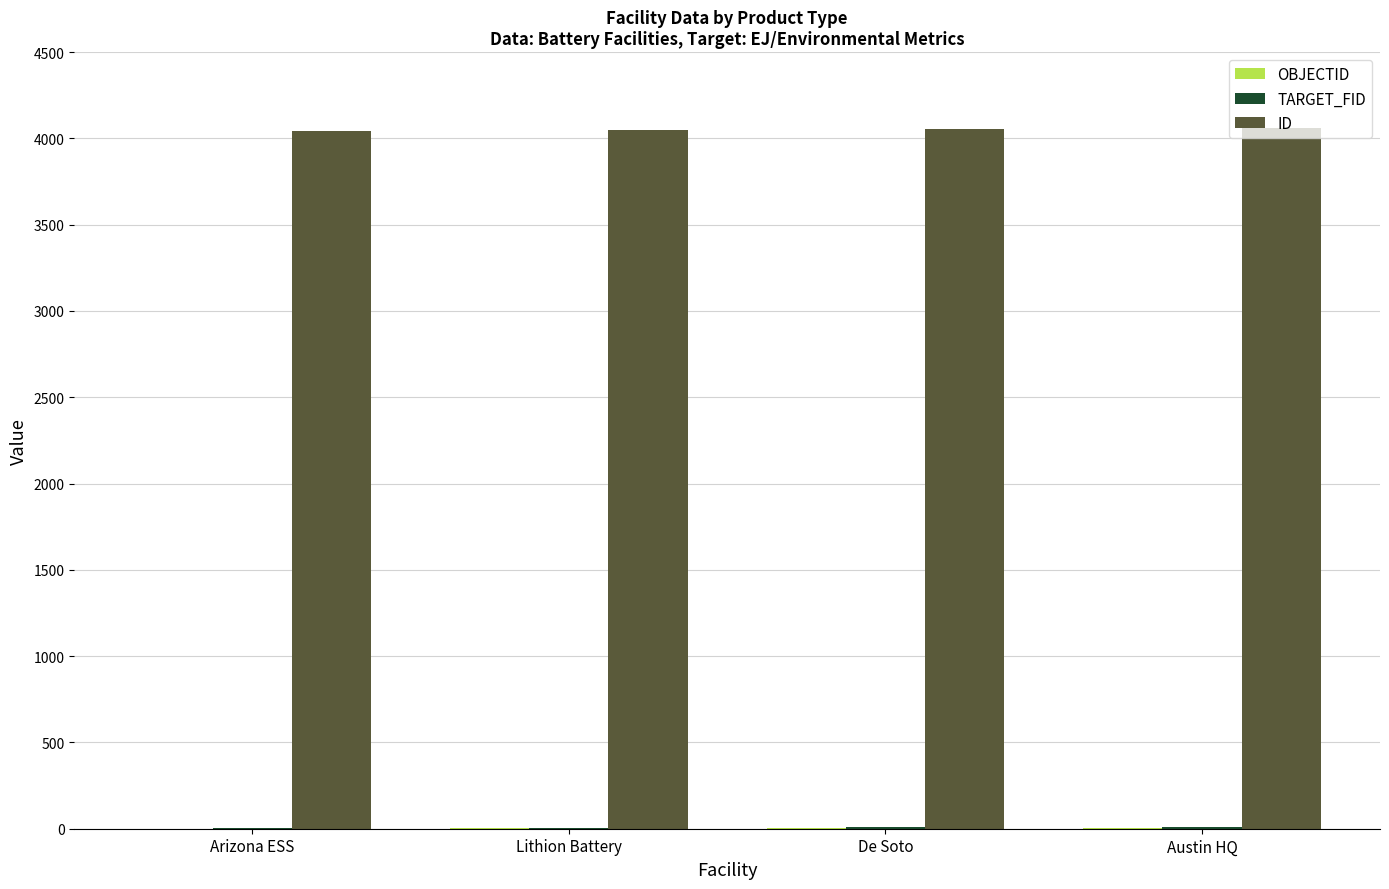

Which series has the largest total across all categories?

ID